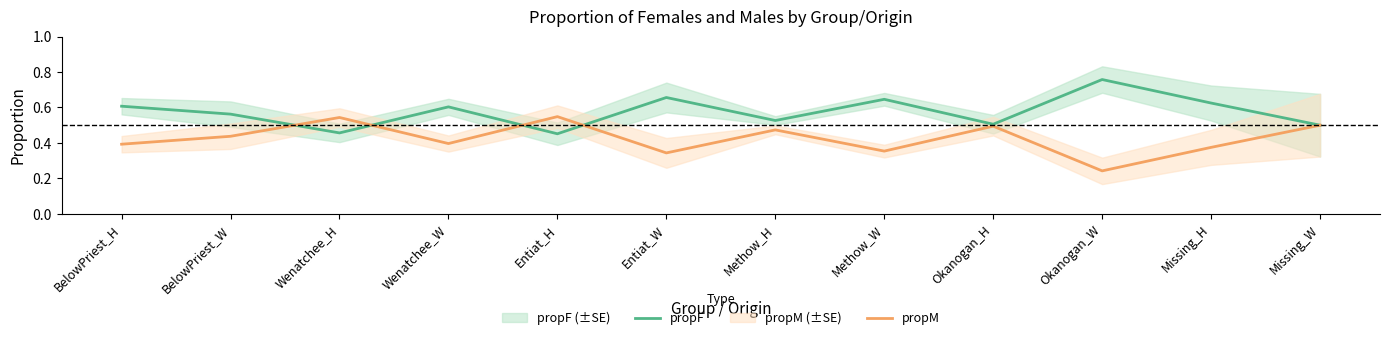

What value does the propF series have at Okanogan_H?

0.5